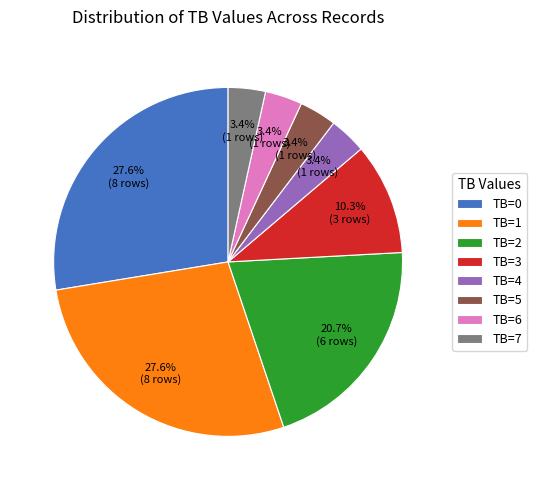

Is there any slice that represents more than half of the pie?

No